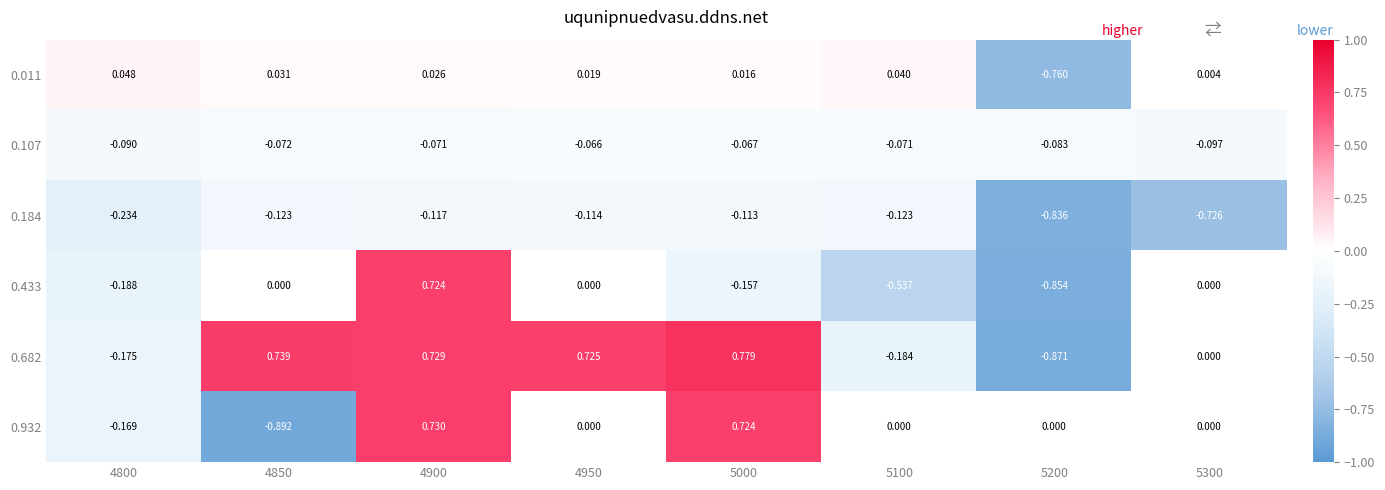

Is the value of 0.932 at 5100 greater than the value of 0.011 at 4950?

No